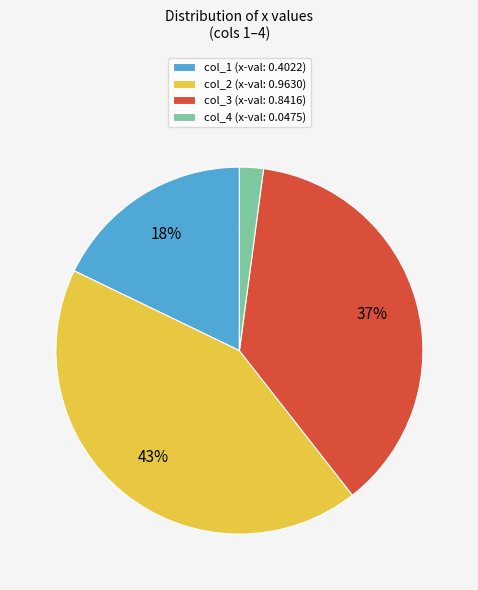

Count the number of slices in the pie.

4